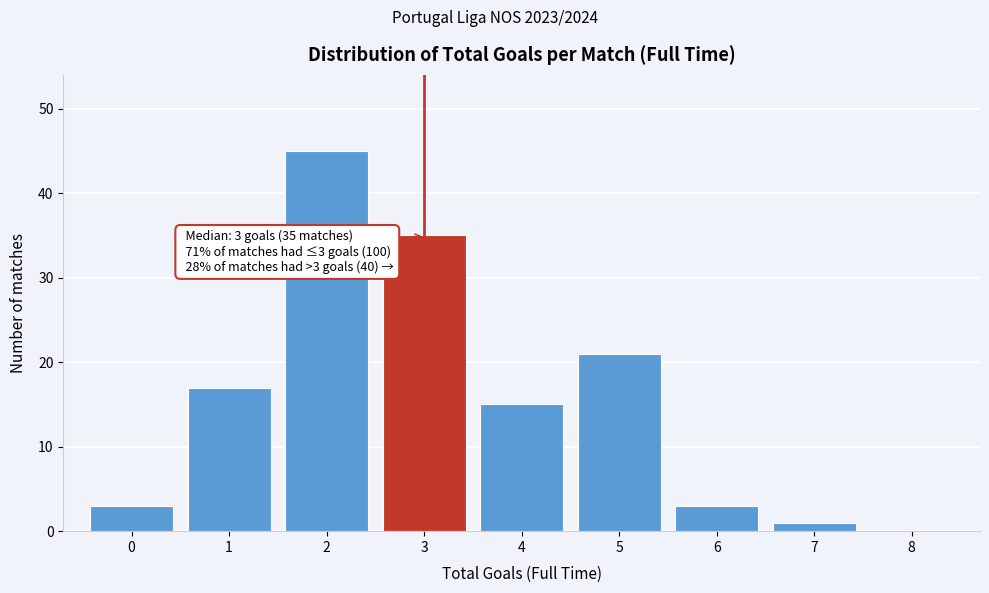

Over which range of the x-axis is the bar tallest?

1.5 to 2.5